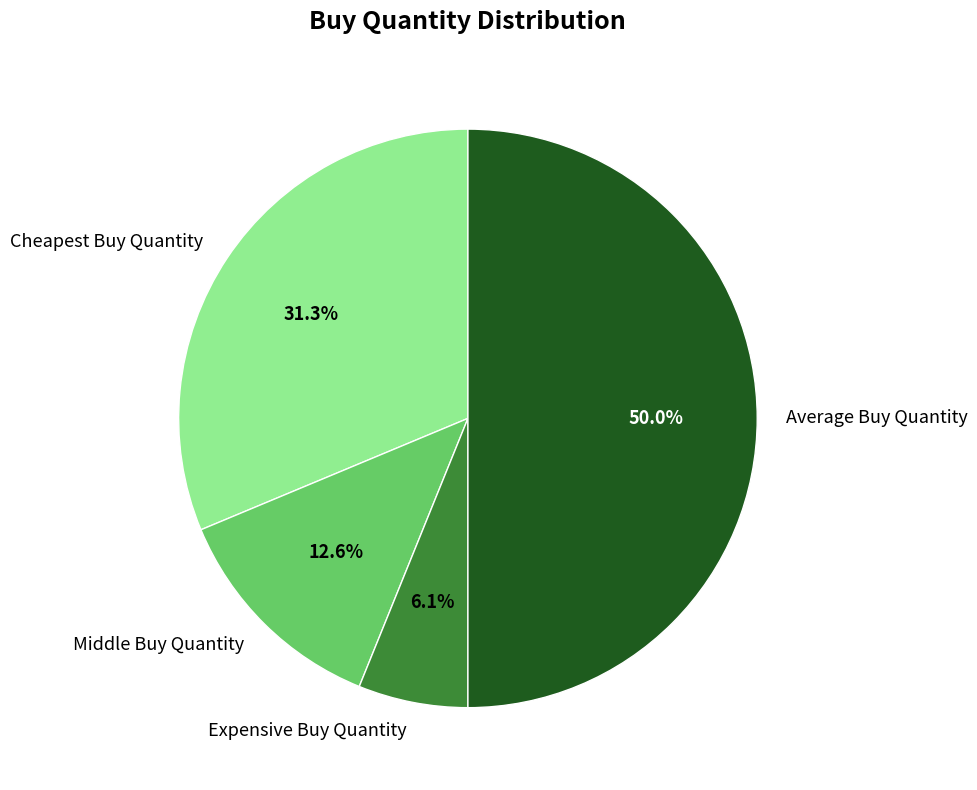

Which category has the biggest portion of the pie?

Average Buy Quantity